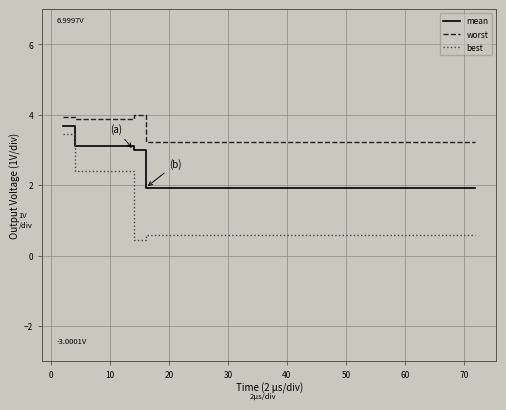

Which series has the widest spread of values?

best